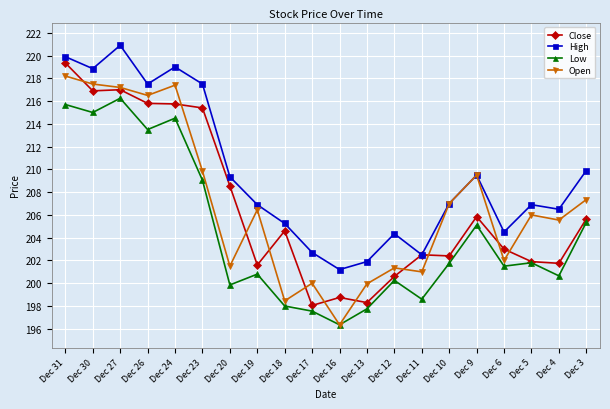

At how many categories does at least one series exceed 196?

20